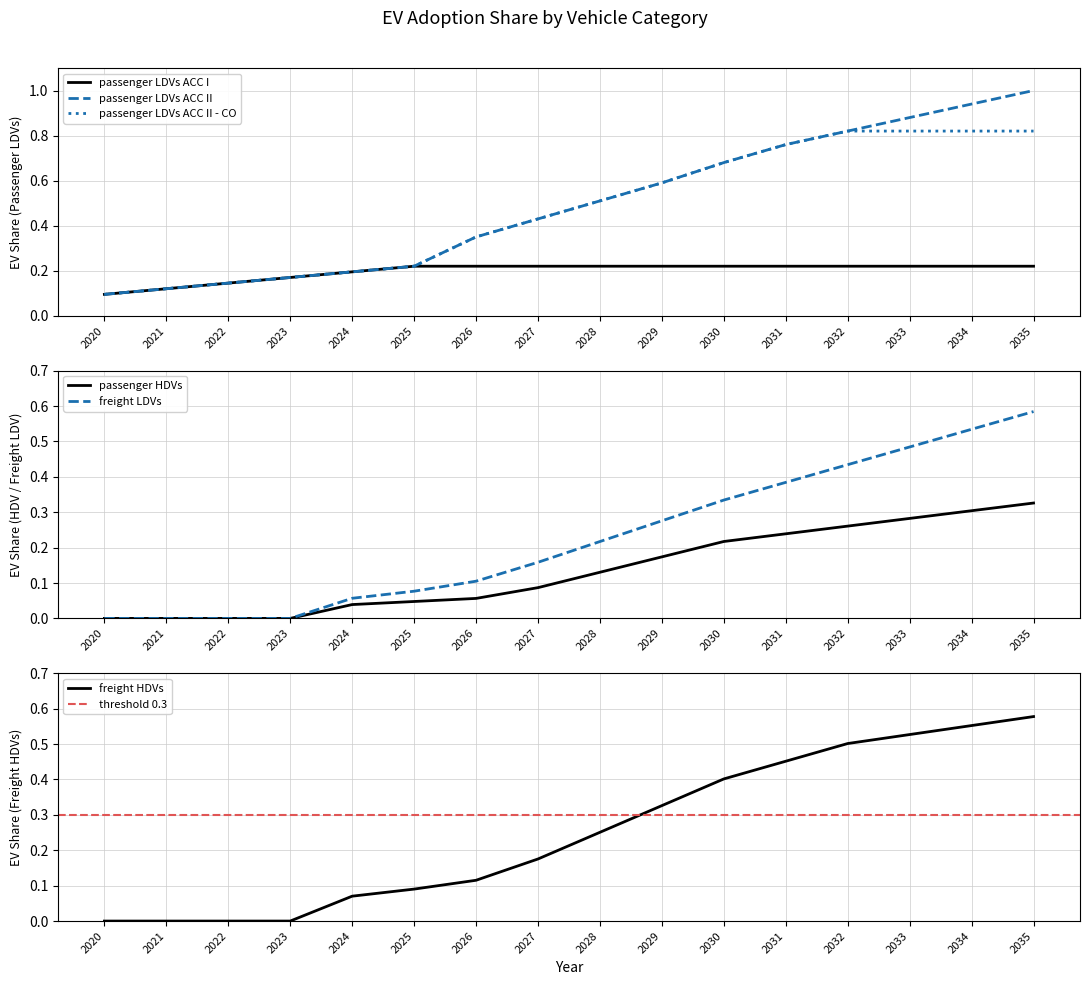

What are all the series names shown in the legend?

passenger LDVs ACC I, passenger LDVs ACC II, passenger LDVs ACC II - CO, passenger HDVs, freight LDVs, freight HDVs